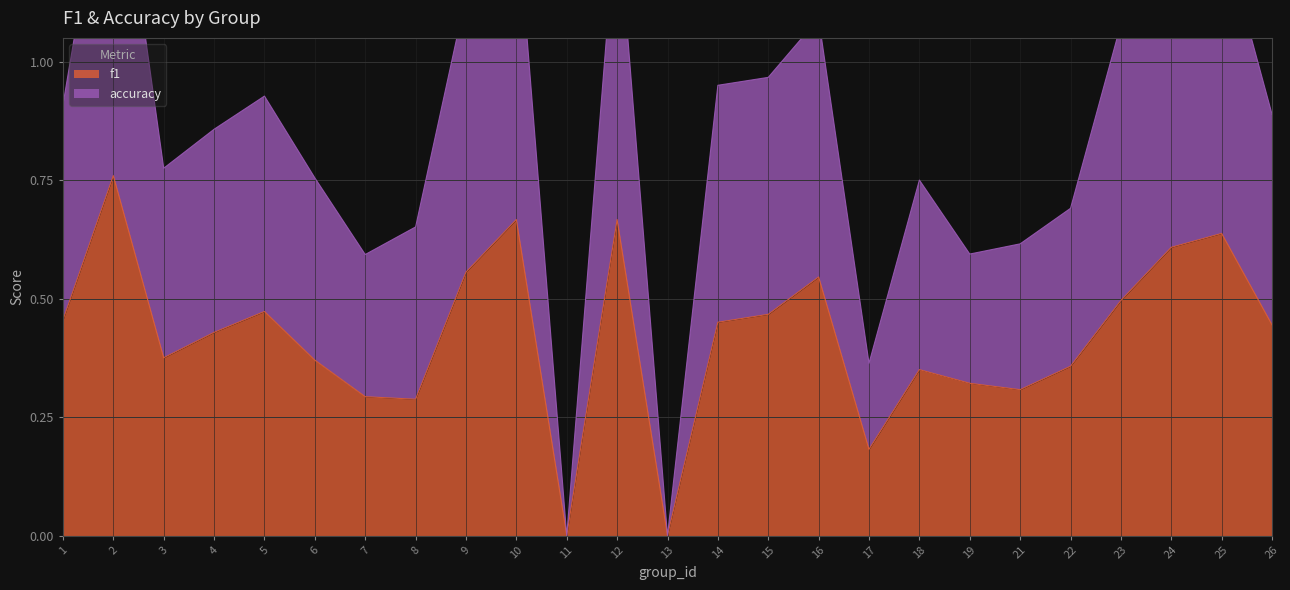

List the labels in order of f1 value, largest first.

2, 10, 12, 25, 24, 9, 16, 23, 5, 15, 1, 14, 26, 4, 3, 6, 22, 18, 19, 21, 7, 8, 17, 11, 13